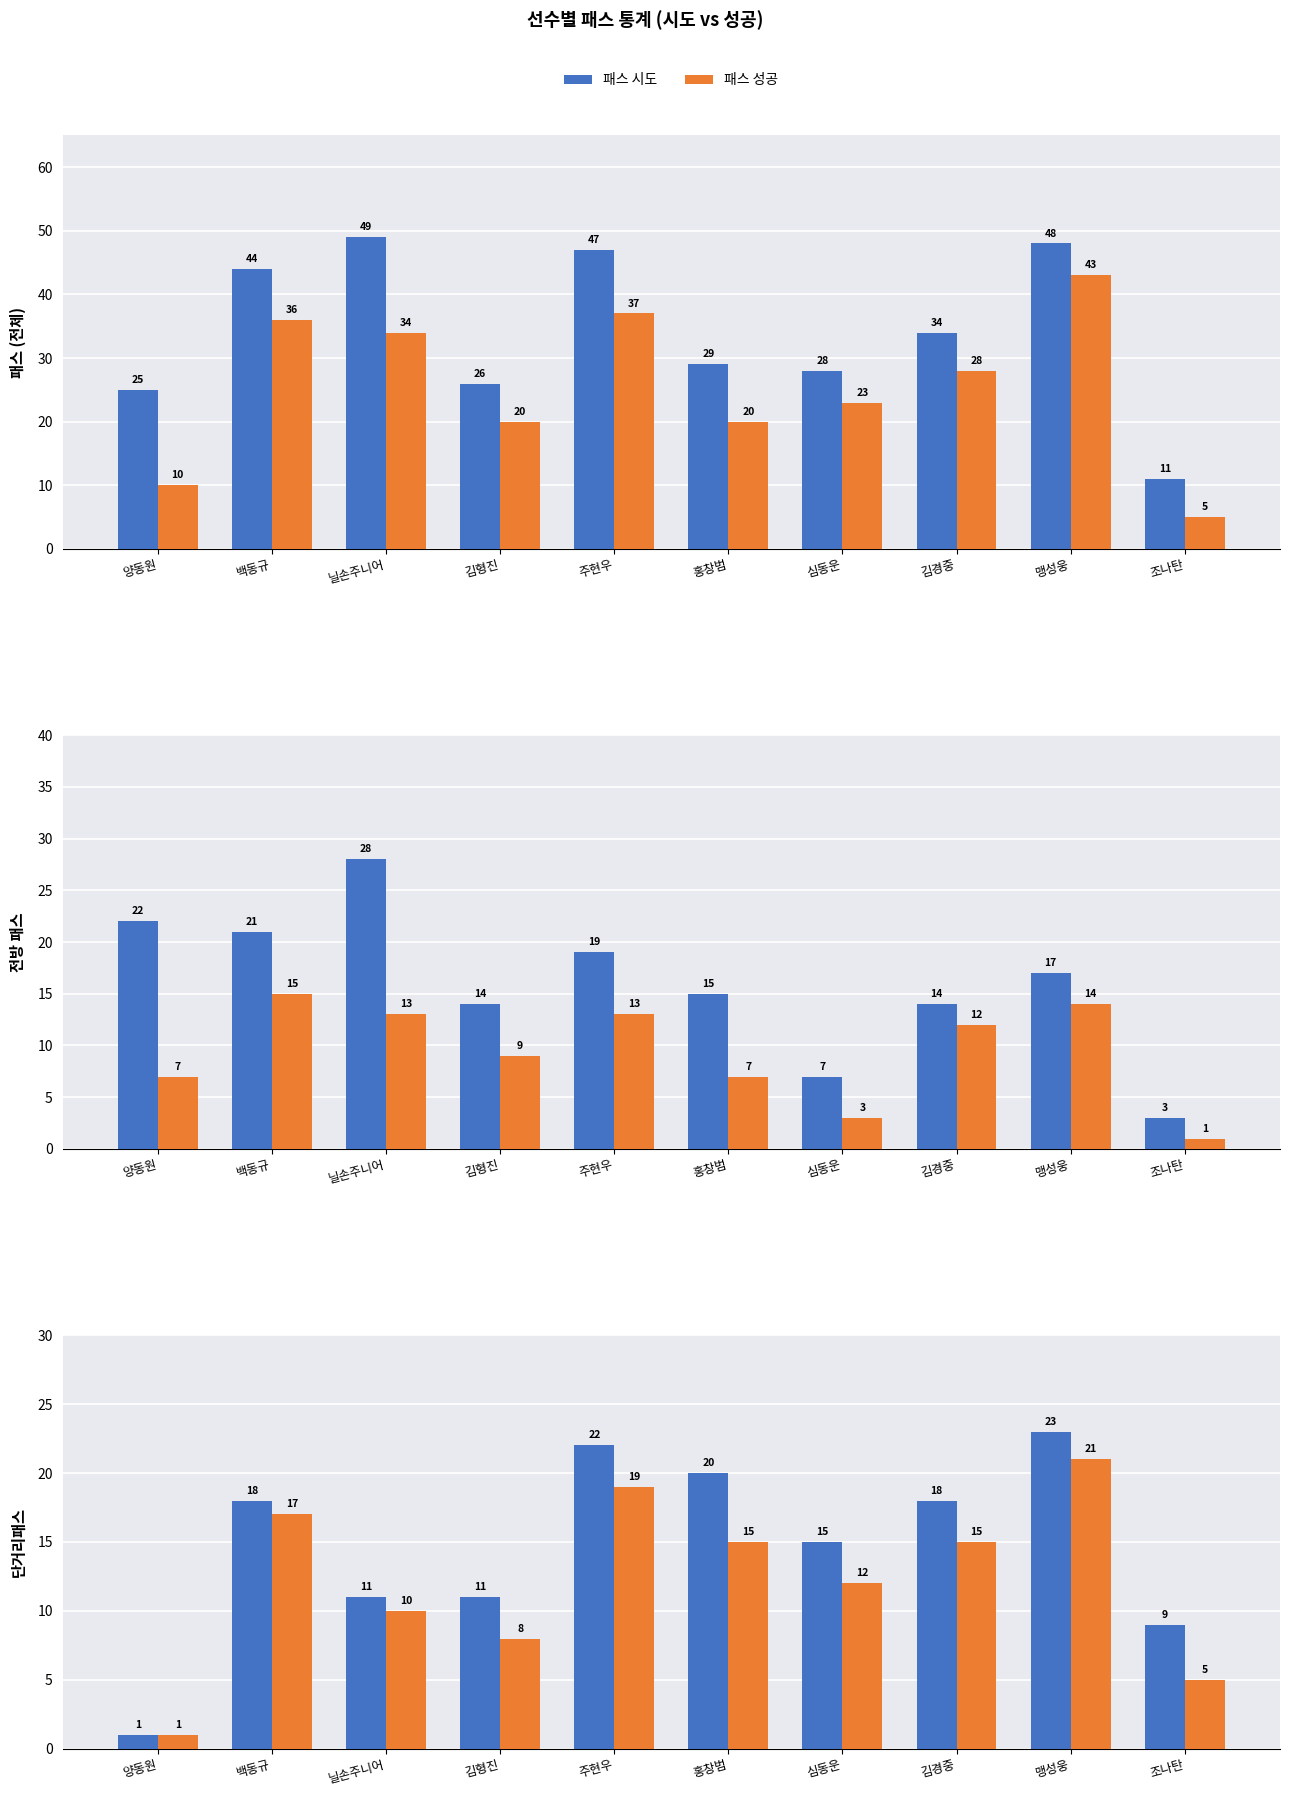

Is it true that 단거리패스 성공 equals 26 at 주현우?

False